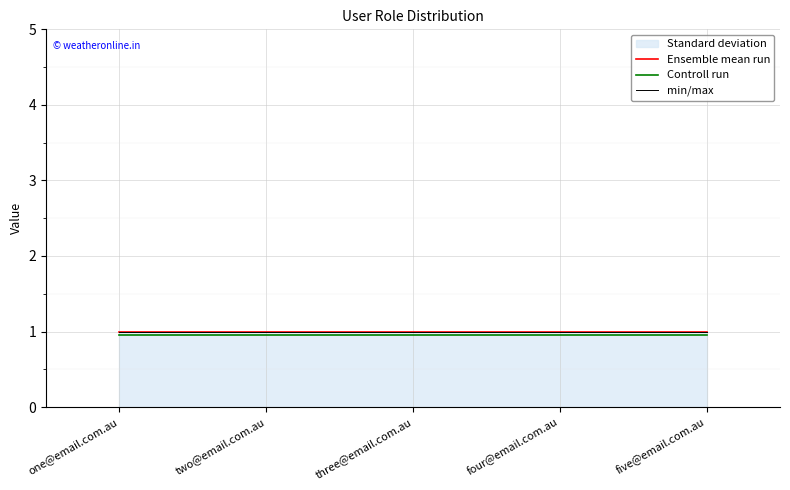

At which label does min/max reach its peak?

one@email.com.au